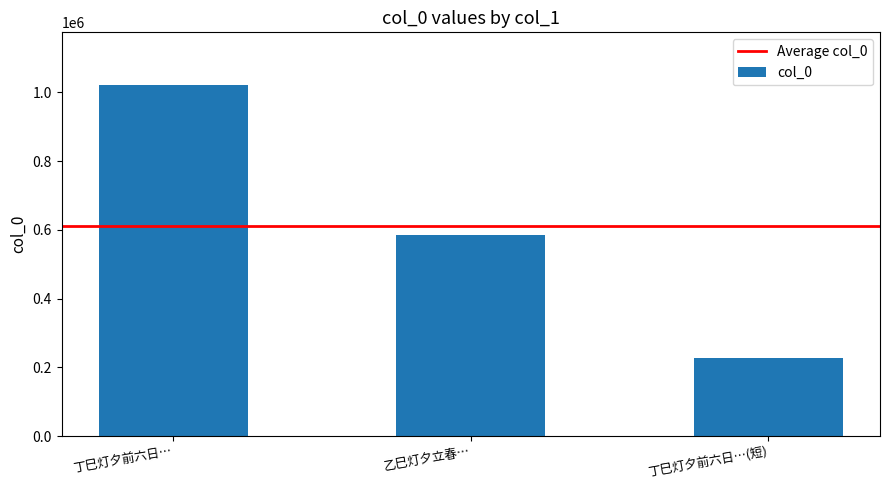

Is it true that the value at 乙巳灯夕立春… is 880988?

False